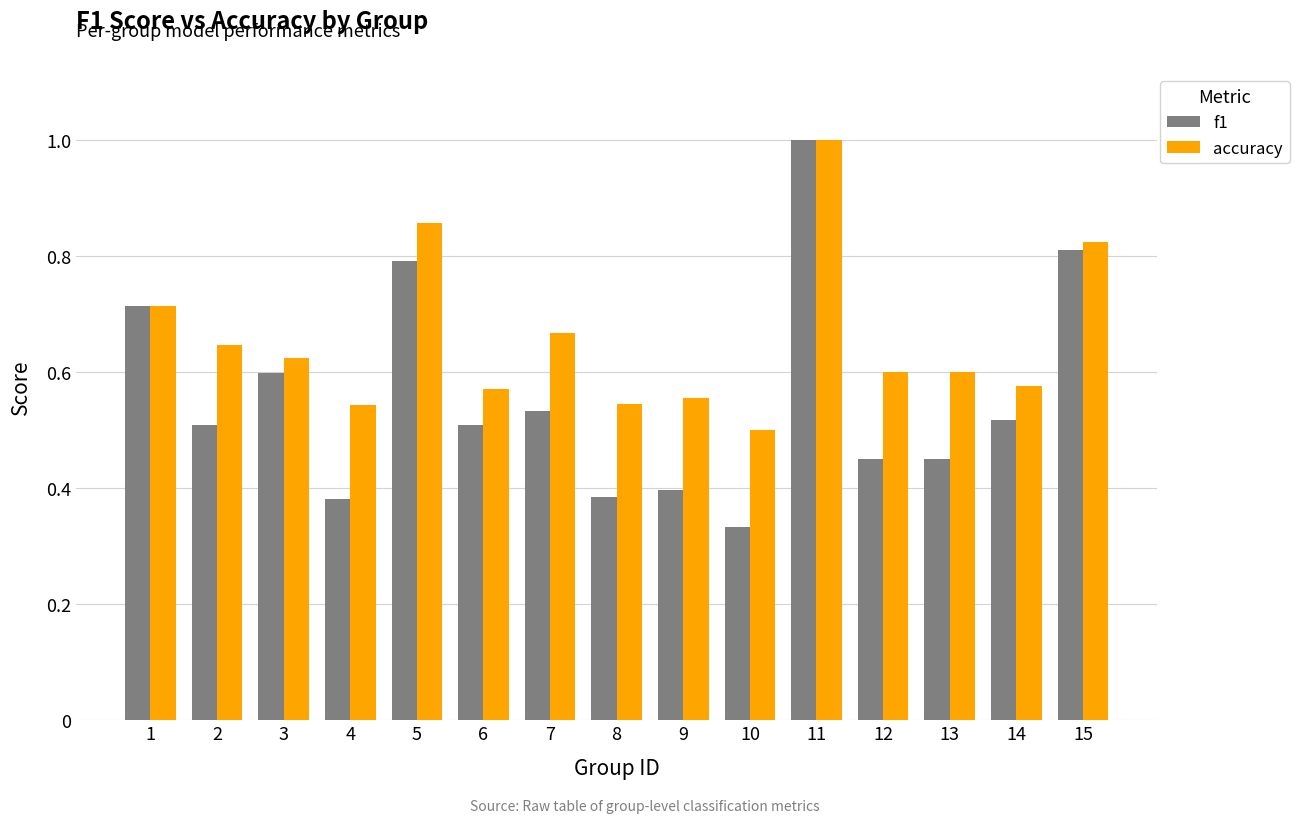

At which label is f1 closest to 0?

10